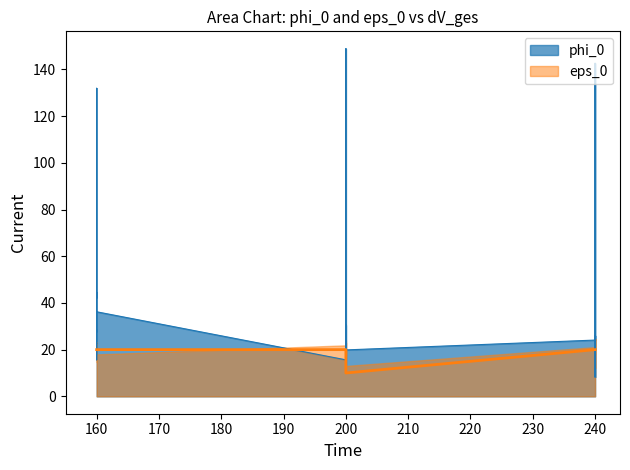

Between 220 and 240, which is larger?

220